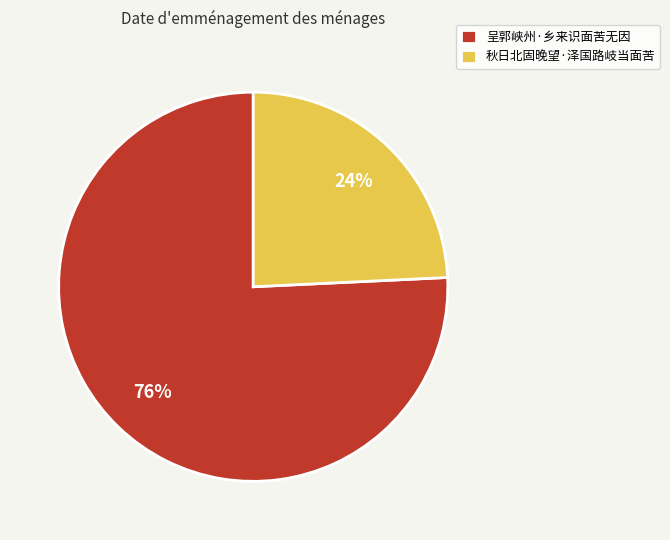

Is the sum of 秋日北固晚望·泽国路岐当面苦 and 呈郭峡州·乡来识面苦无因 greater than half?

Yes